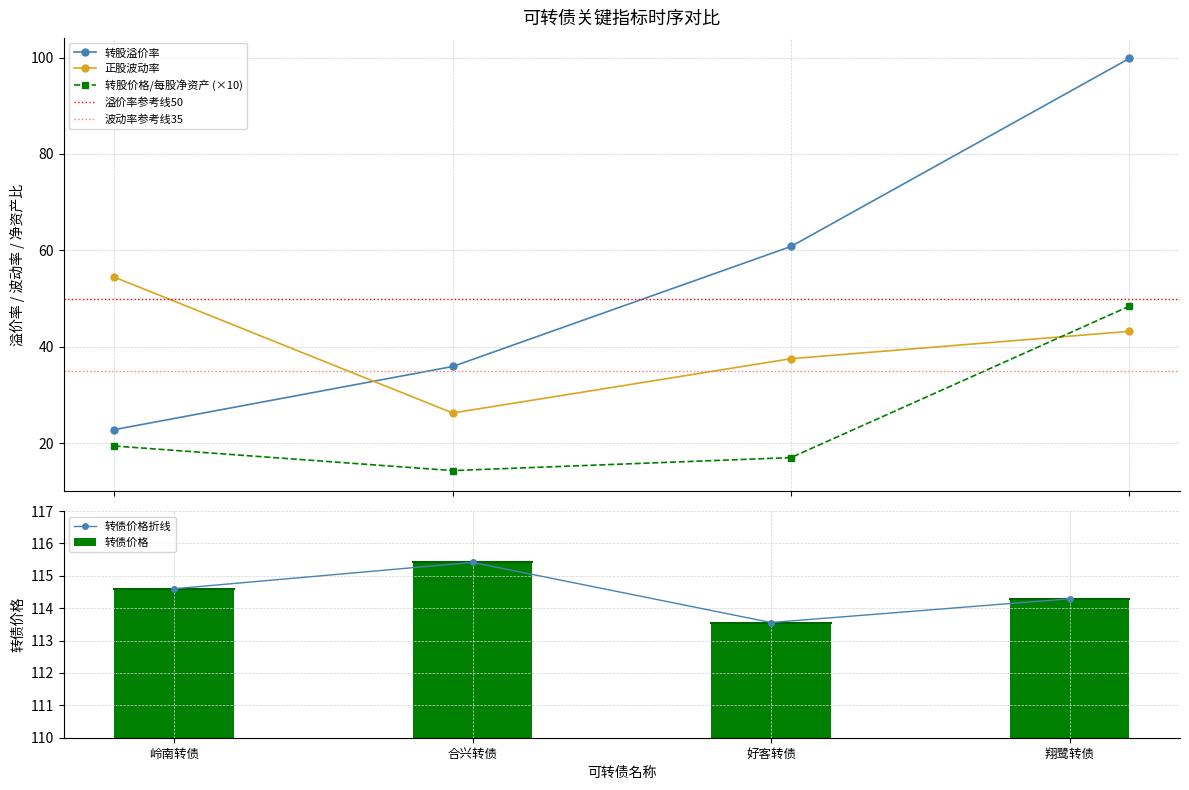

At which category does the chart reach its peak across all series?

合兴转债